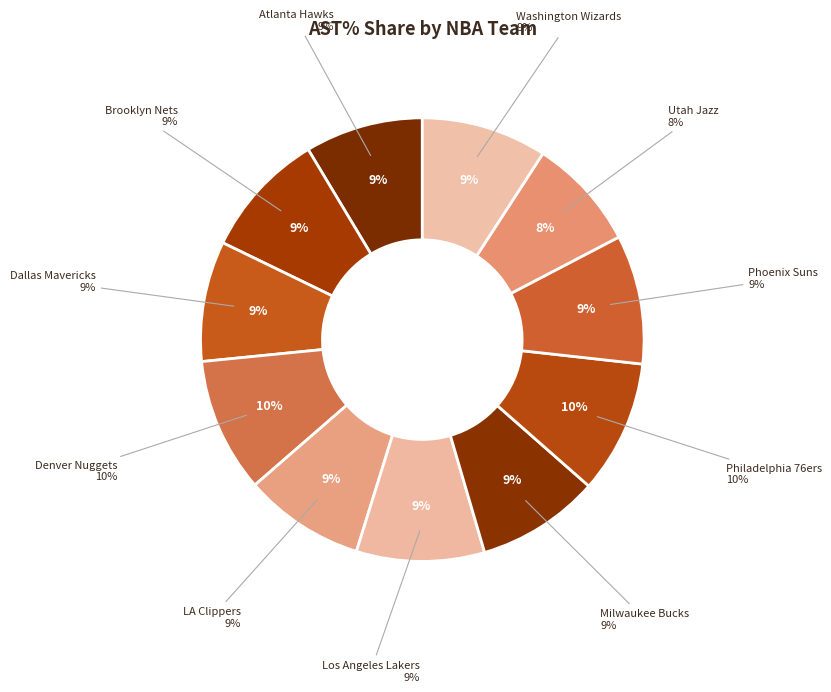

Between LA Clippers and Brooklyn Nets, which is larger?

Brooklyn Nets